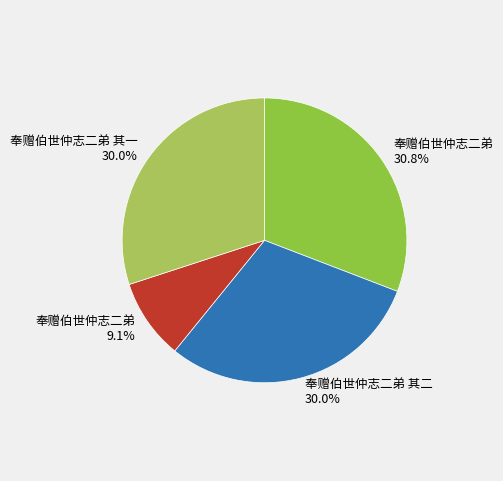

How many segments does this pie chart have?

4